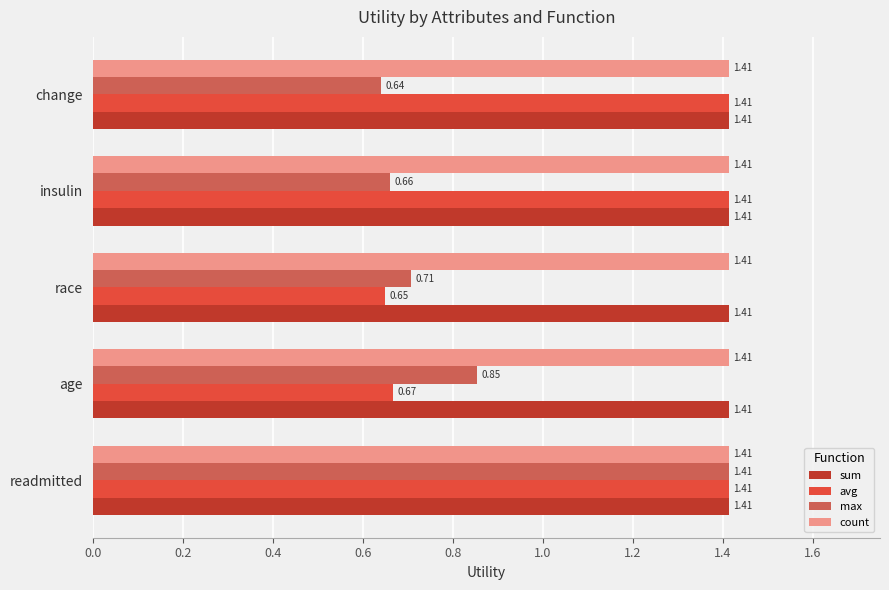

Which label corresponds to the smallest value in the chart?

change